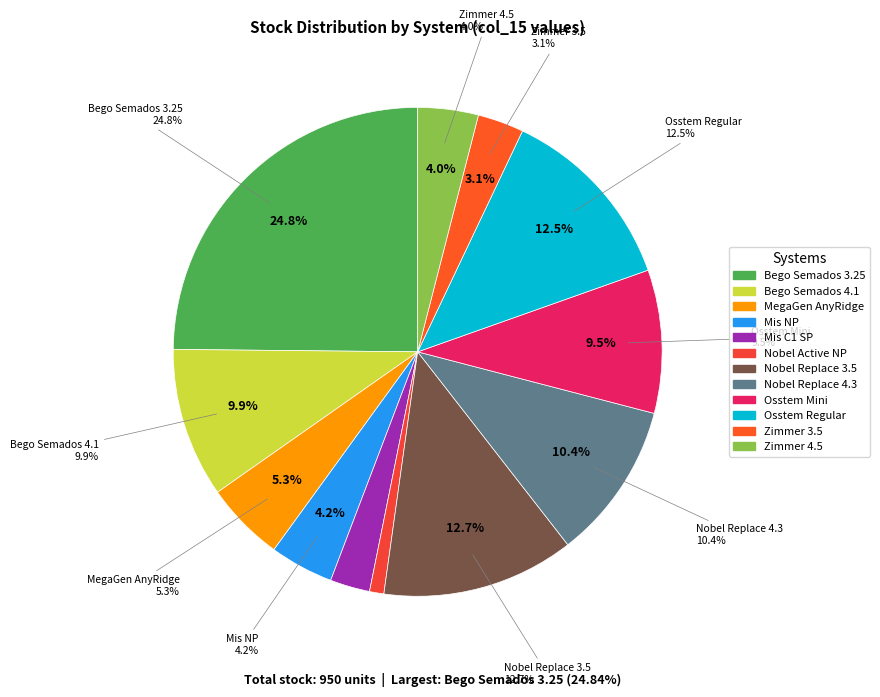

What is the ratio of the value at Nobel Replace 3.5 to the value at Zimmer 3.5?

4.2